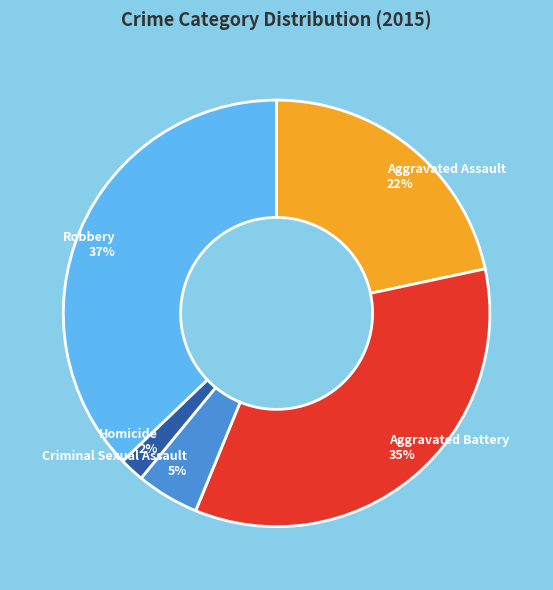

Is it true that Robbery is 46% of the pie?

False